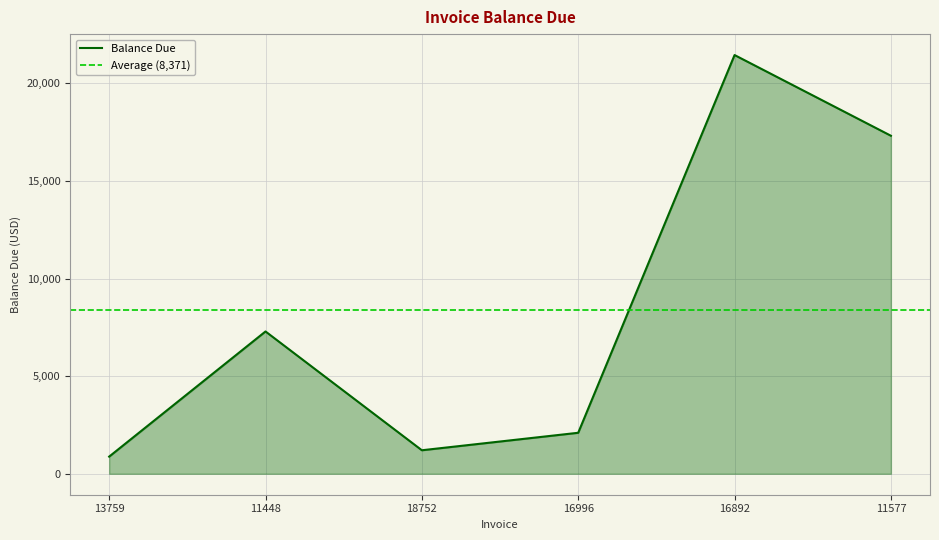

What is the change in value from 18752 to 16892?

+20238.0